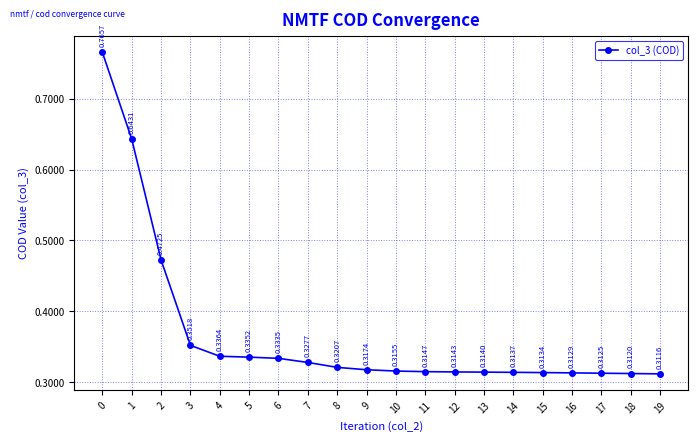

Rank the categories by value from highest to lowest.

0, 1, 2, 3, 4, 5, 6, 7, 8, 9, 10, 11, 12, 13, 14, 15, 16, 17, 18, 19